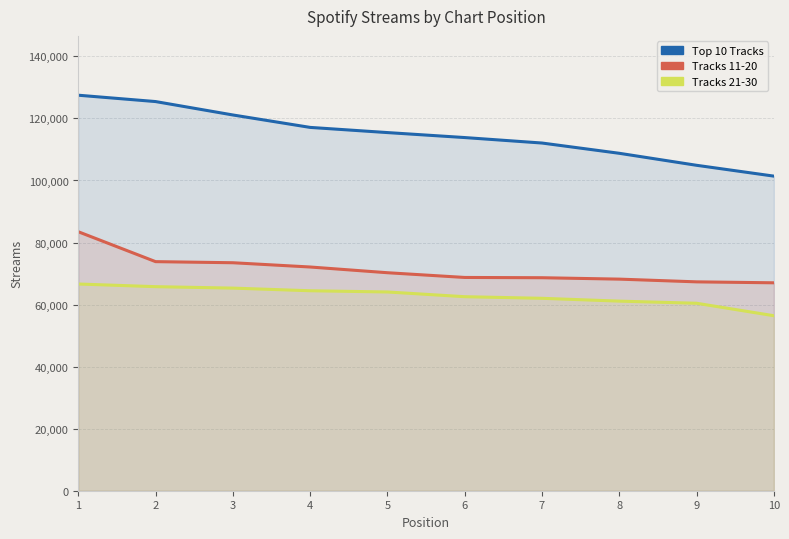

True or false: Top 10 Tracks and Tracks 11-20 cross at least once.

False